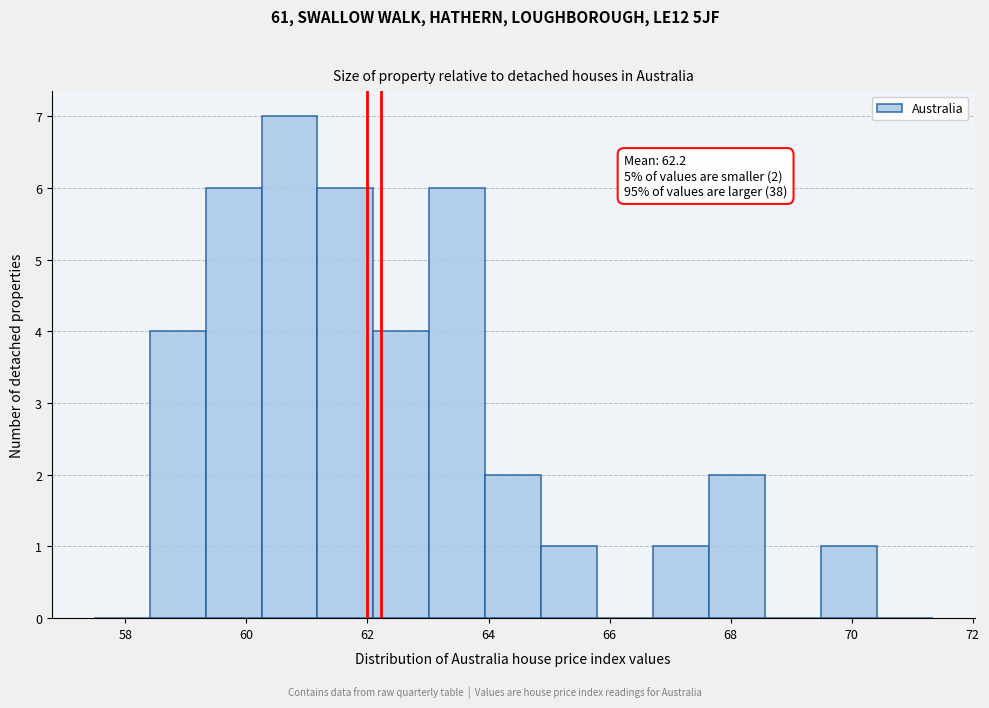

Over which range of the x-axis is the bar tallest?

60.2 to 61.2